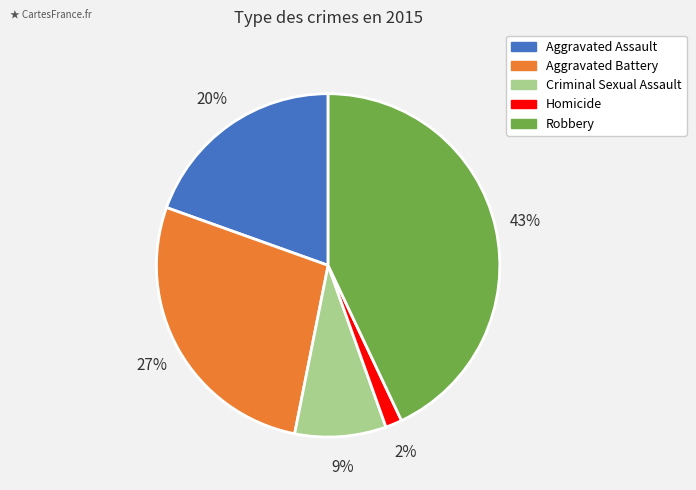

Count the number of slices in the pie.

5